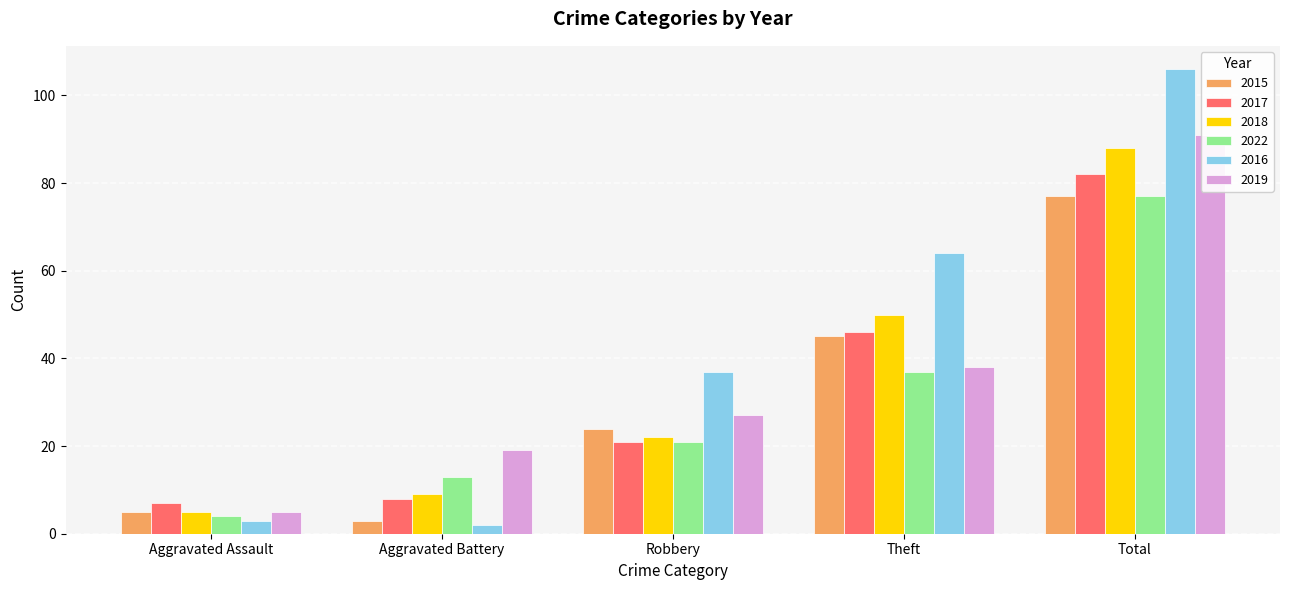

Between Aggravated Battery and Total, which is larger?

Total